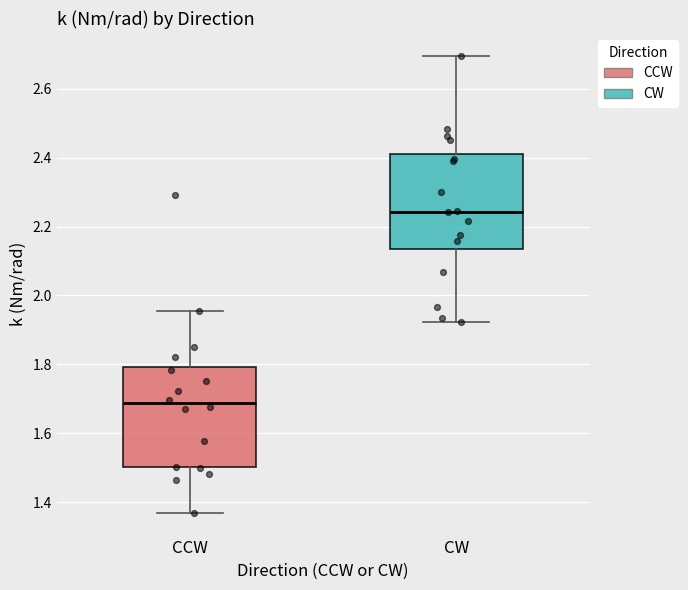

Reading left to right, read every box against the y-axis: the position of its median line, the range the box covers, and the ends of its whiskers. The values are not printed on the chart, so give them approximately, as read against the axis.

CCW: median 1.68, box 1.50 to 1.80, whiskers 1.36 to 1.96
CW: median 2.24, box 2.14 to 2.40, whiskers 1.92 to 2.70